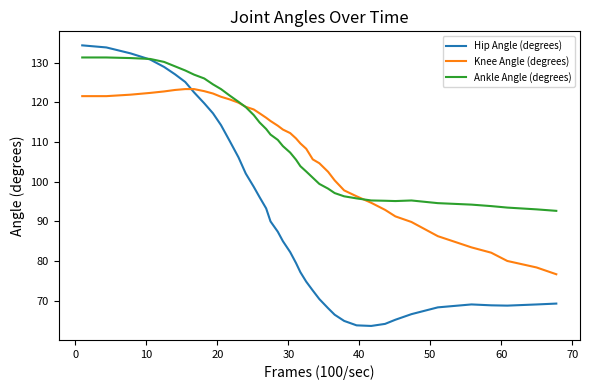

What is the minimum value shown in the chart?

63.6